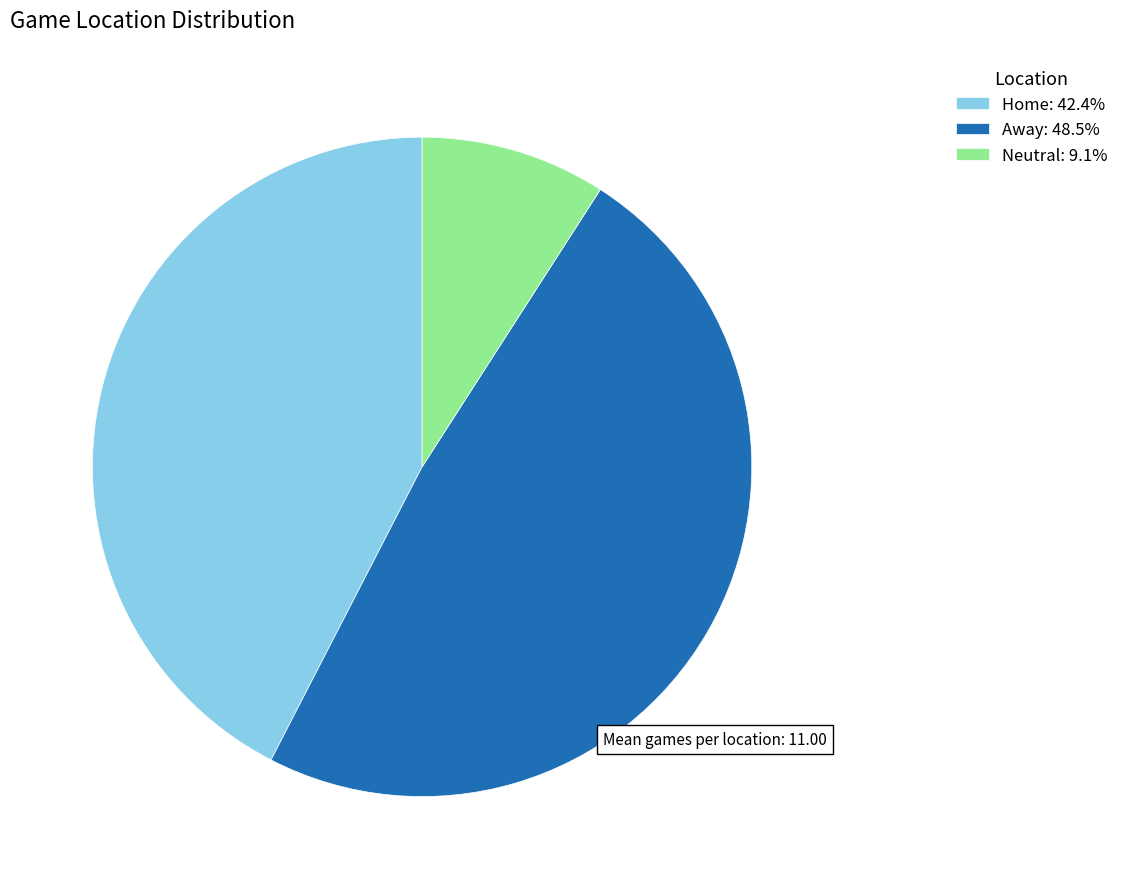

Rank the categories by value from lowest to highest.

Neutral, Home, Away